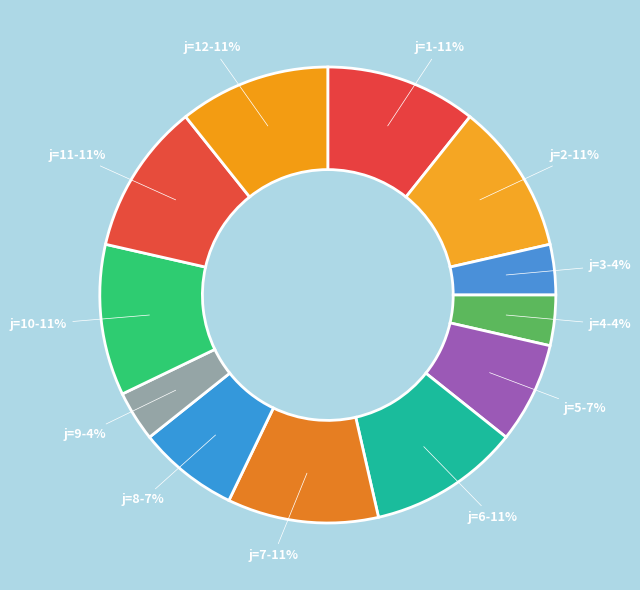

How many slices are in this pie chart?

12